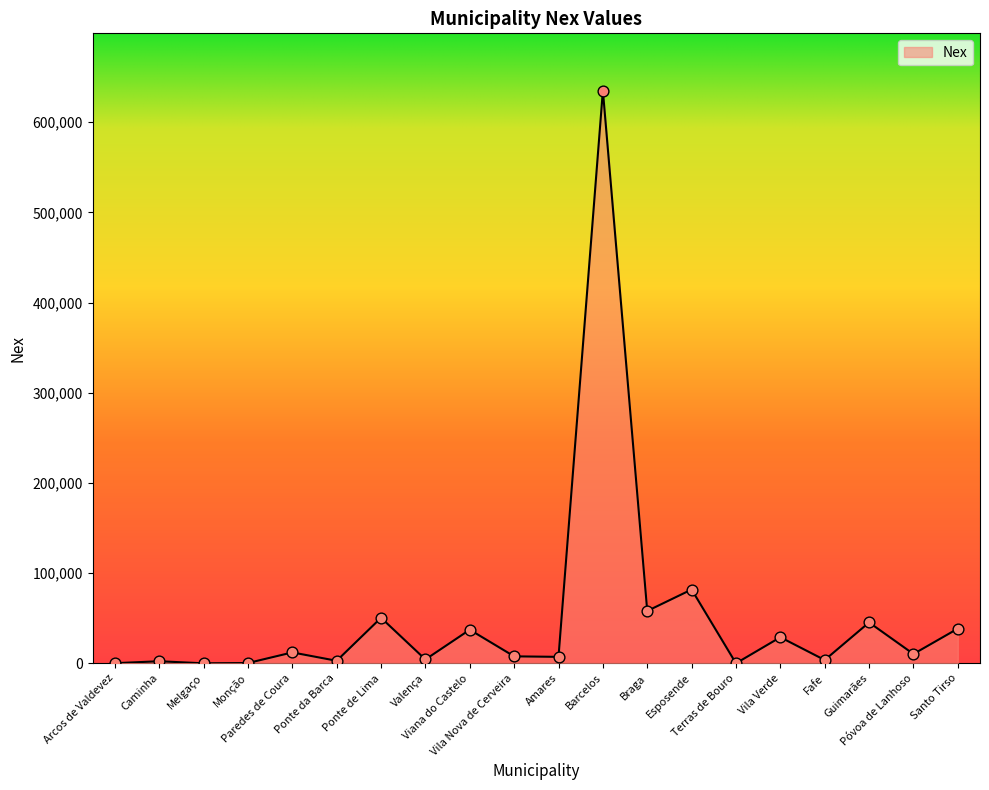

Approximately how many times larger is the value at Amares compared to Vila Verde?

0.2